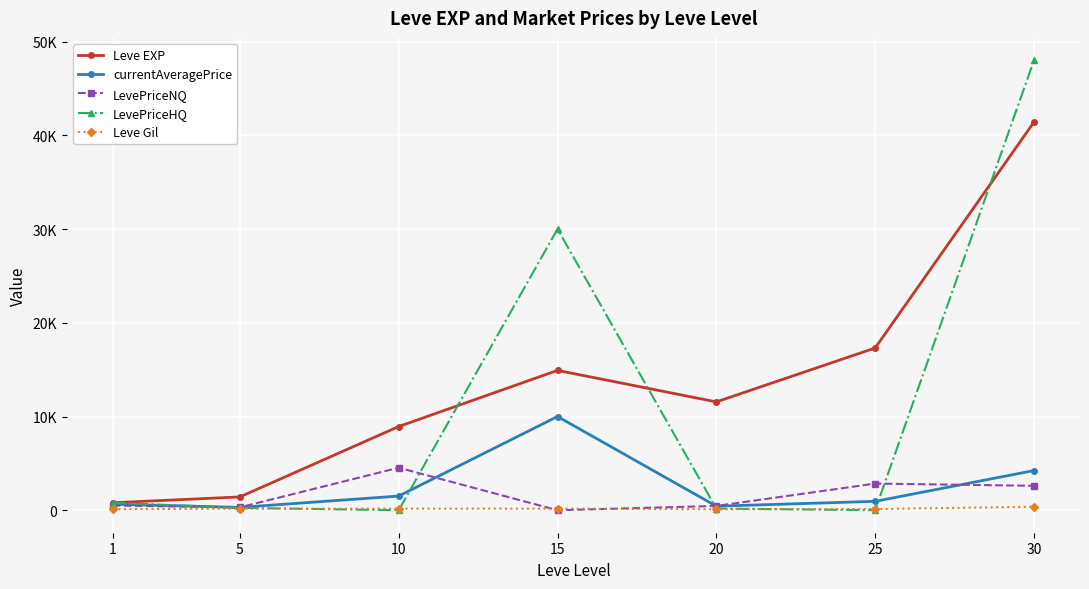

What are all the series names shown in the legend?

Leve EXP, currentAveragePrice, LevePriceNQ, LevePriceHQ, Leve Gil